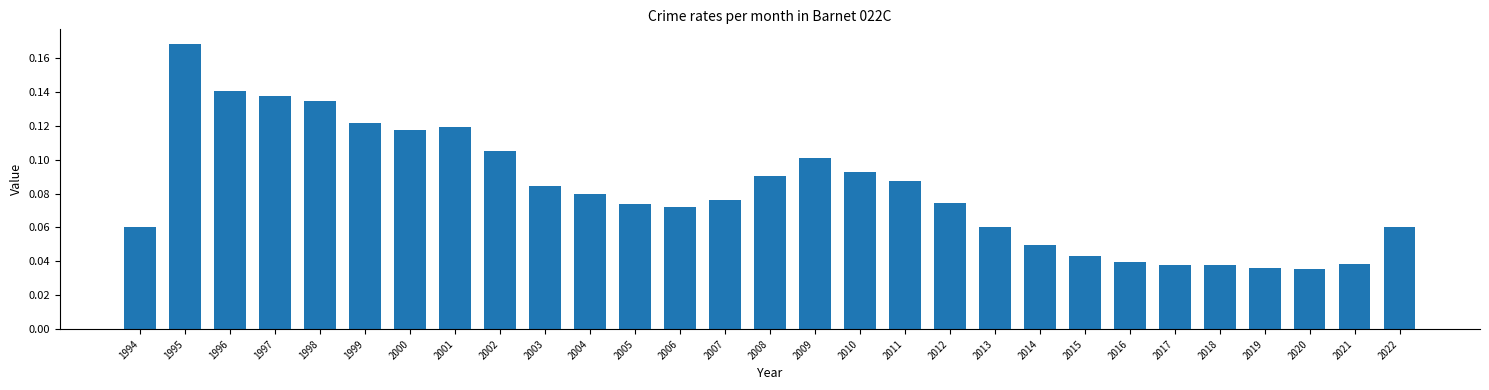

How many values are between 0 and 1?

29